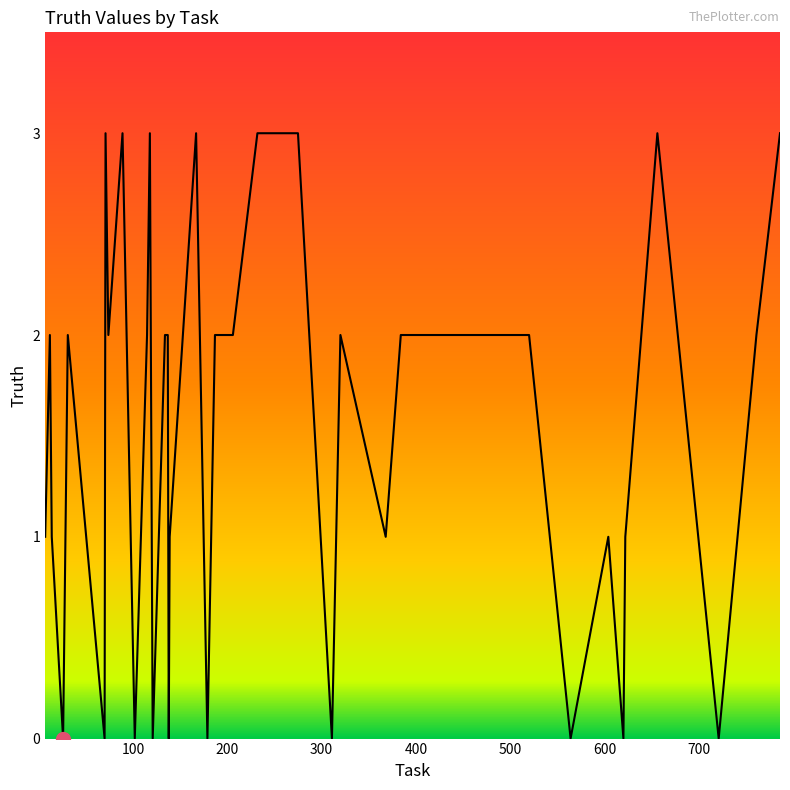

What is the maximum value shown in the chart?

3